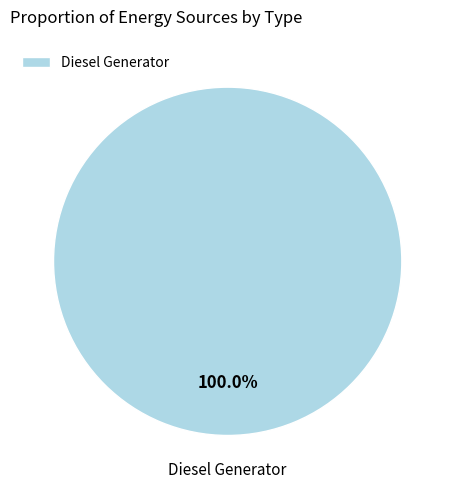

Is there a majority slice in this chart?

Yes